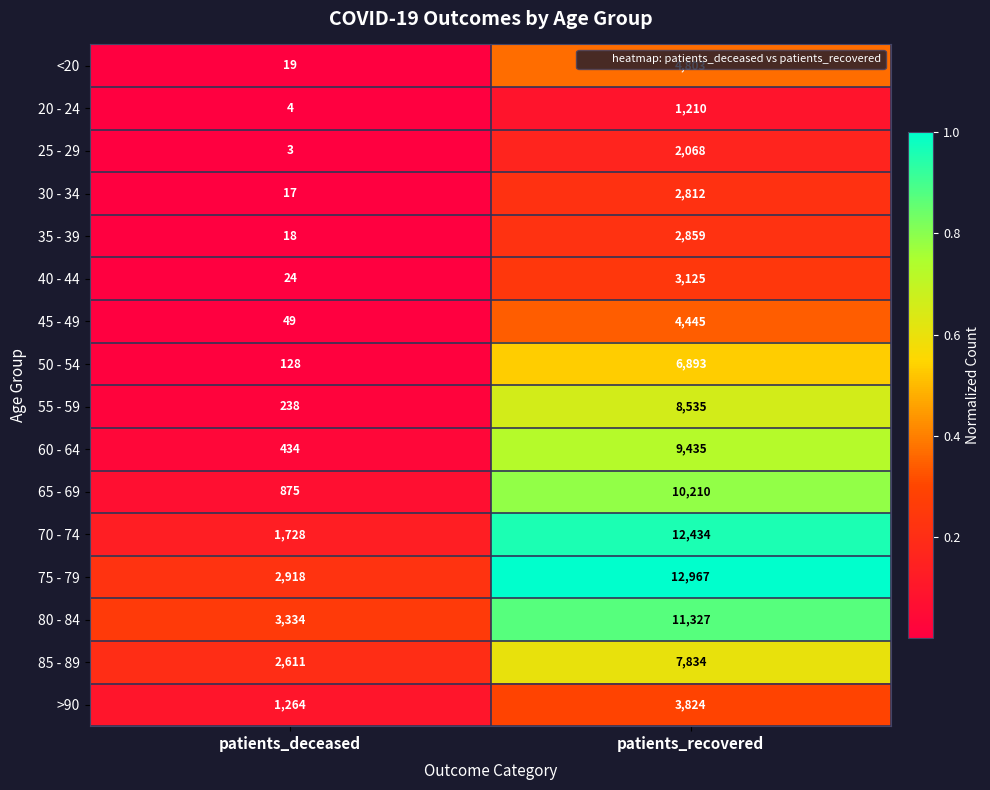

Rank the series by their maximum value, from highest to lowest.

75 - 79, 70 - 74, 80 - 84, 65 - 69, 60 - 64, 55 - 59, 85 - 89, 50 - 54, <20, 45 - 49, >90, 40 - 44, 35 - 39, 30 - 34, 25 - 29, 20 - 24